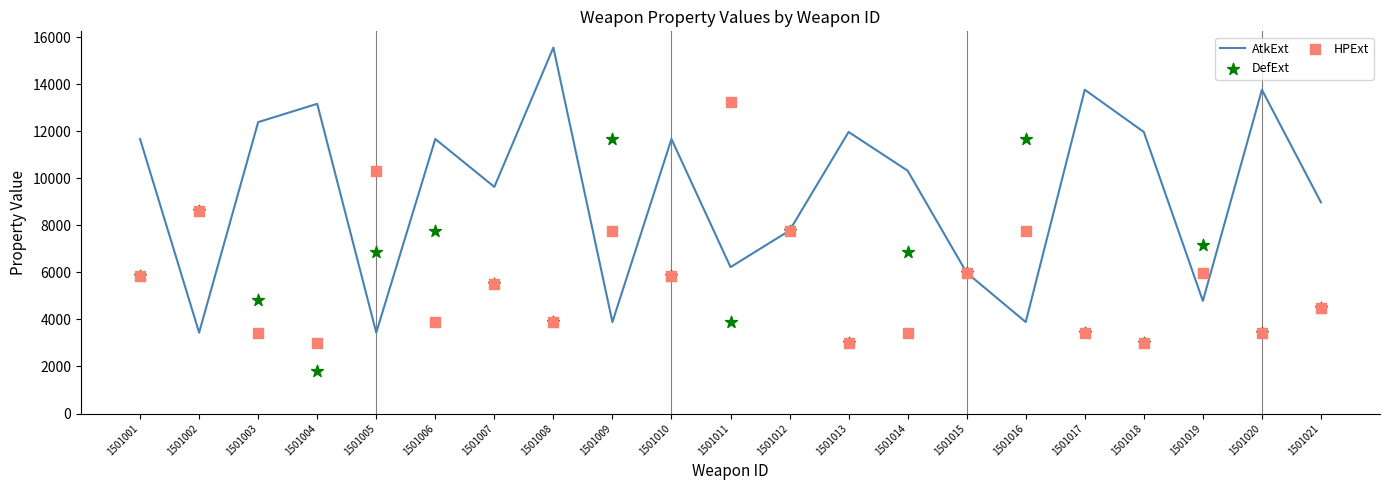

Is the value of AtkExt at 1501021 greater than the value of HPExt at 1501021?

Yes